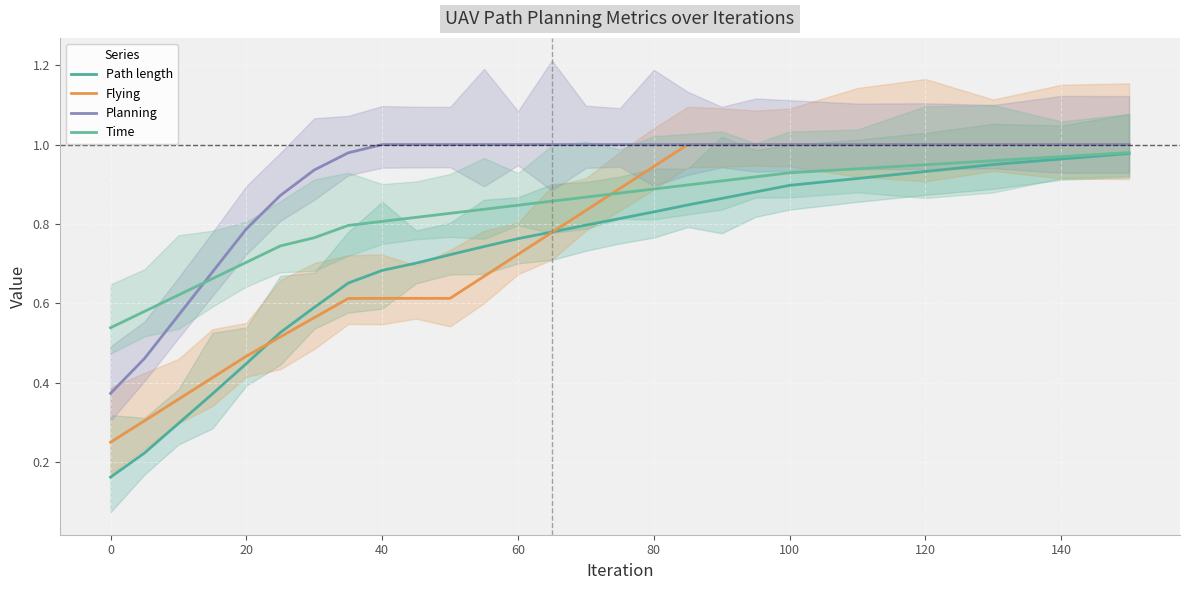

True or false: Planning and Flying intersect in this chart.

False